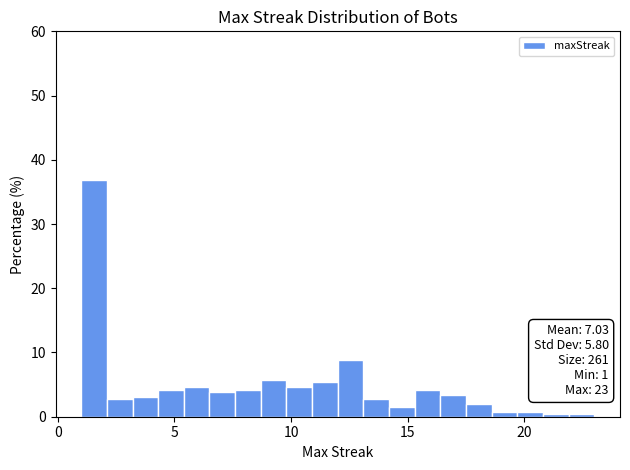

Around what value on the x-axis is the tallest bar? Give the approximate position of its centre, as read against the axis.

1.5